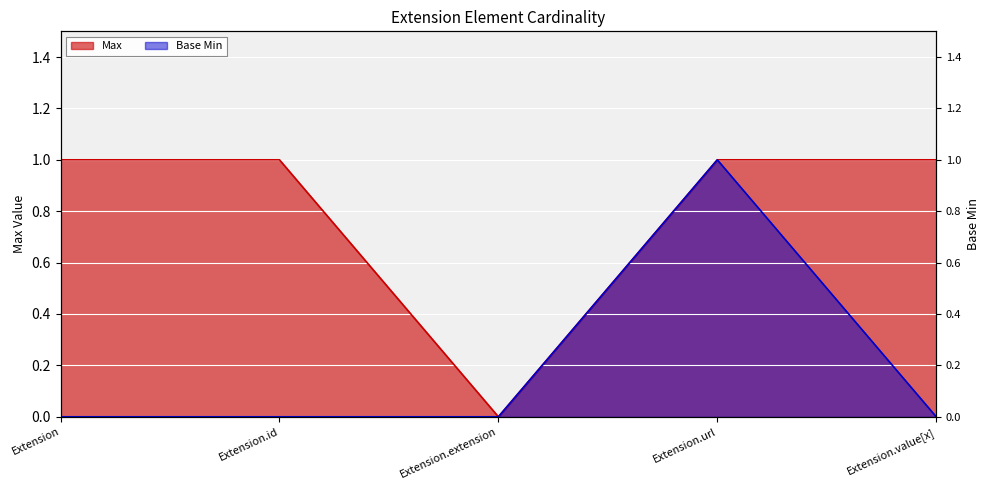

Rank the series by their average value, from highest to lowest.

Max, Base Min